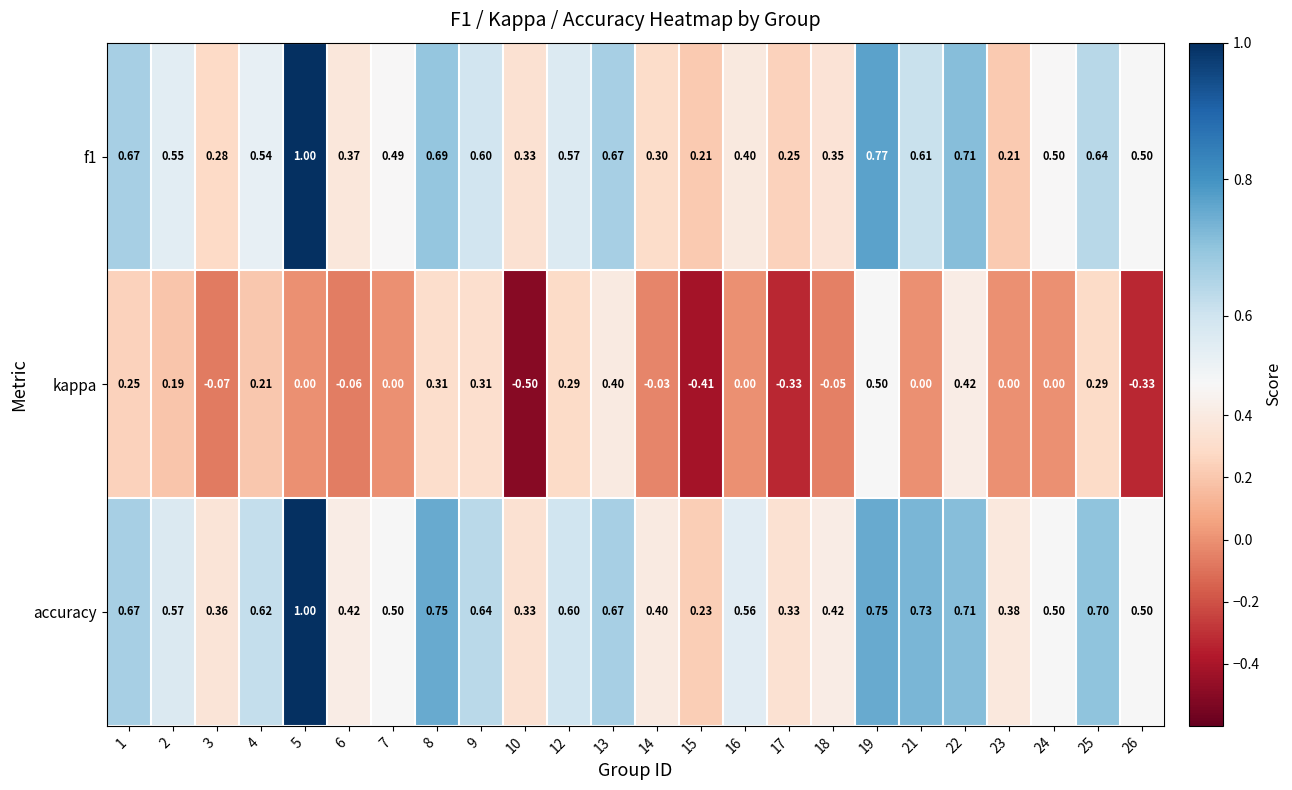

What is the total value across all series at 25?

1.6